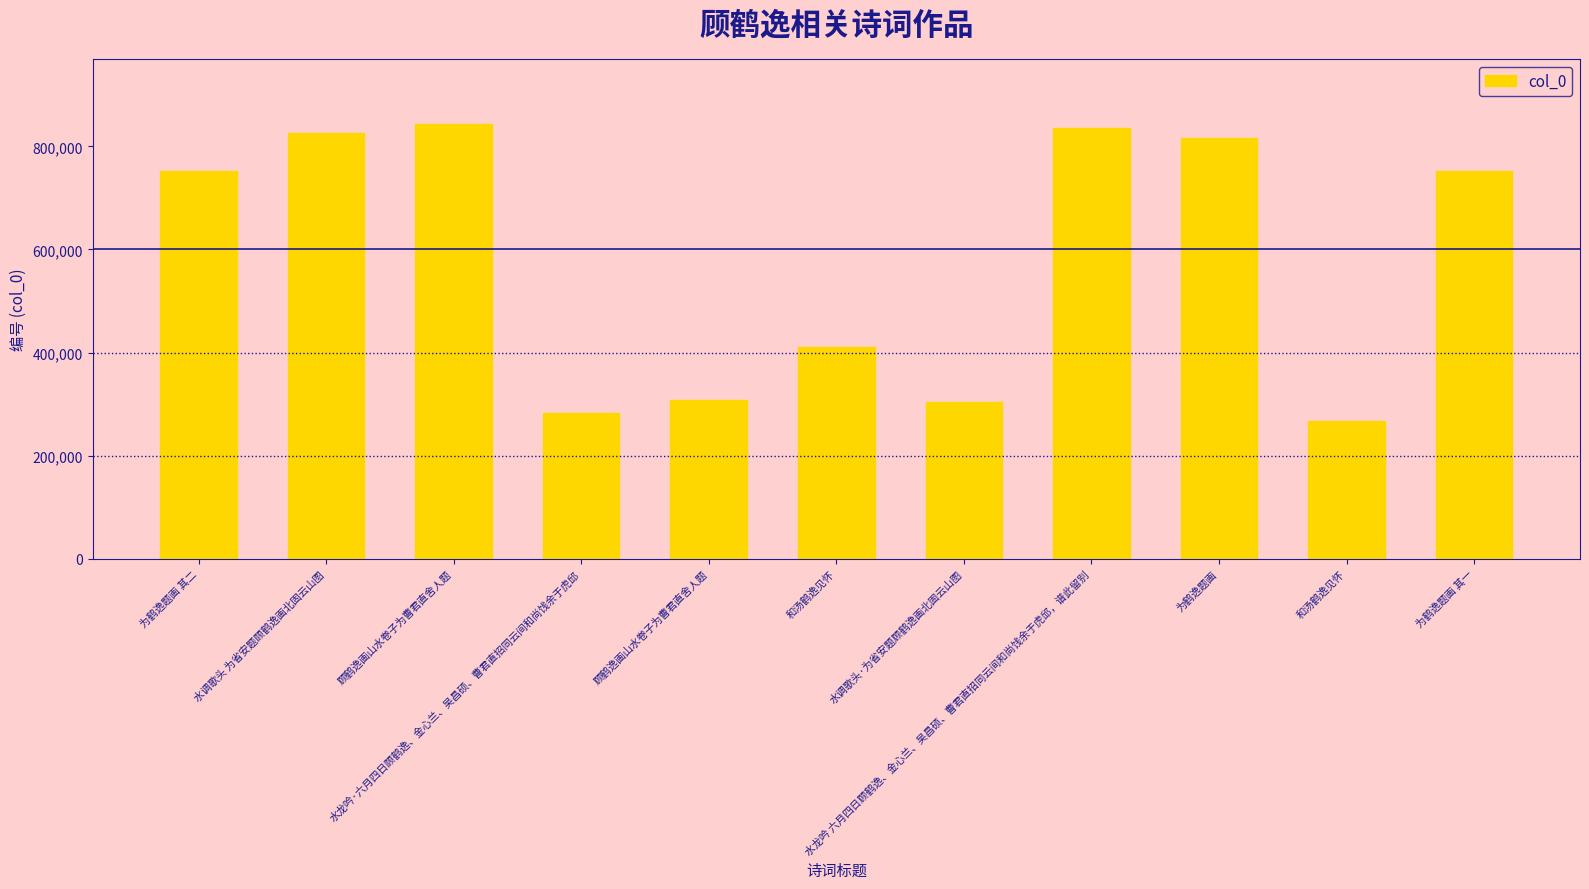

How many data points are less than 752389?

5